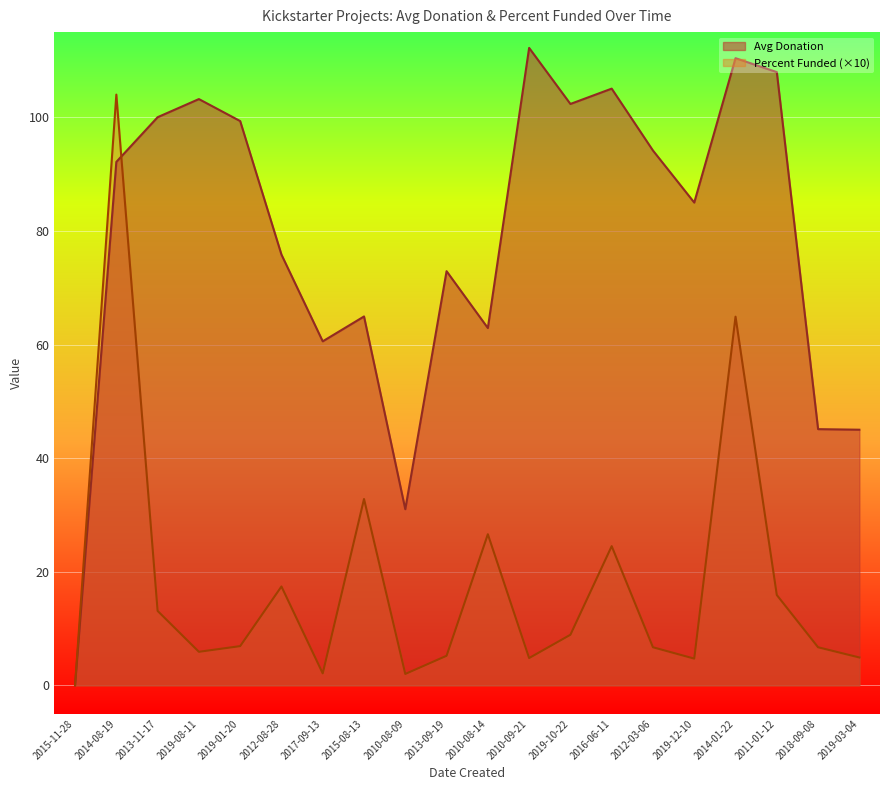

What are all the series names shown in the legend?

Avg Donation, Percent Funded (×10)